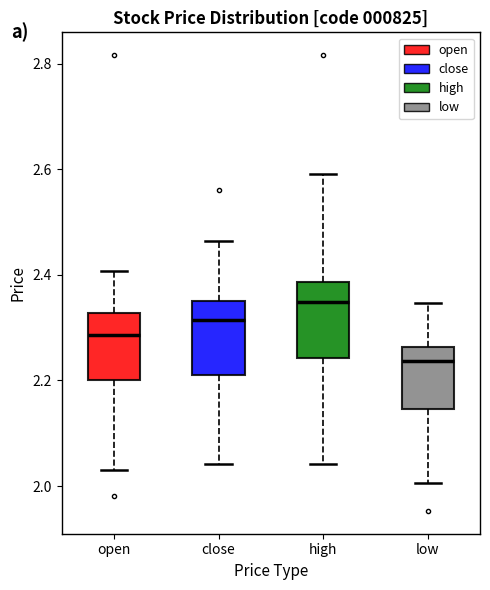

Which box has the lowest median line?

low